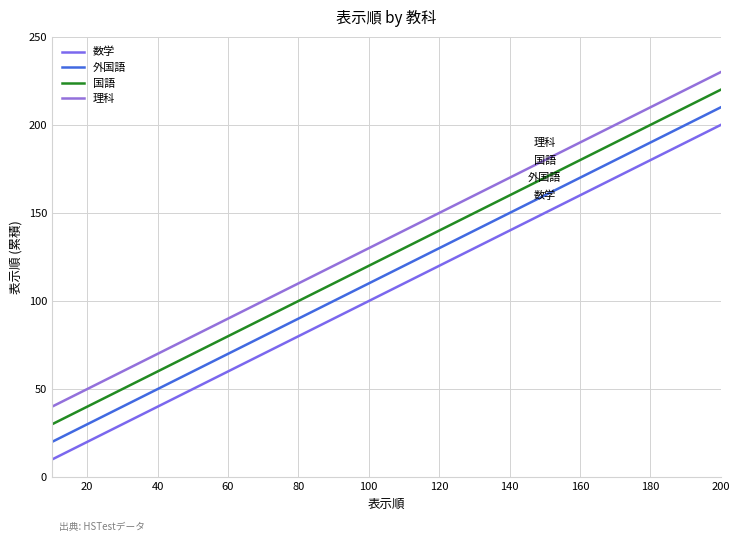

Does the chart have visible grid lines?

Yes